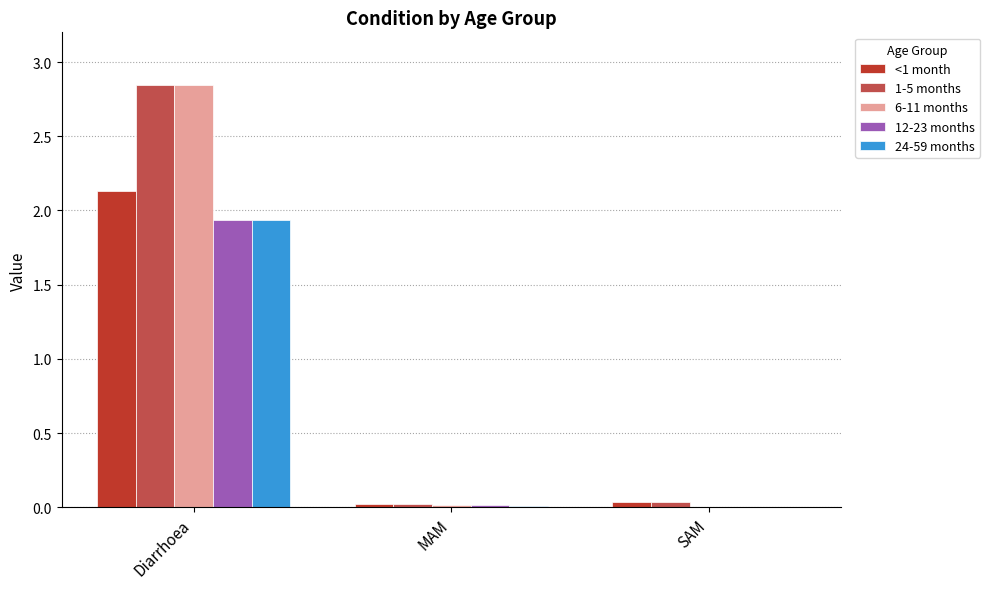

At which category does the chart reach its peak across all series?

Diarrhoea